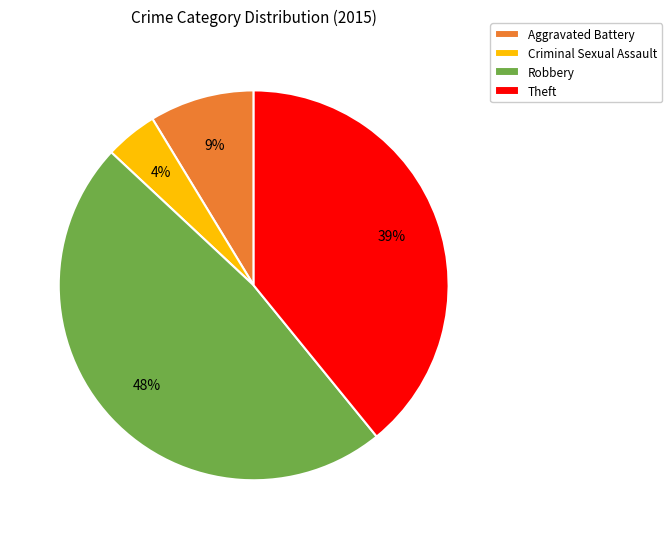

True or false: Robbery accounts for 35% of the total.

False